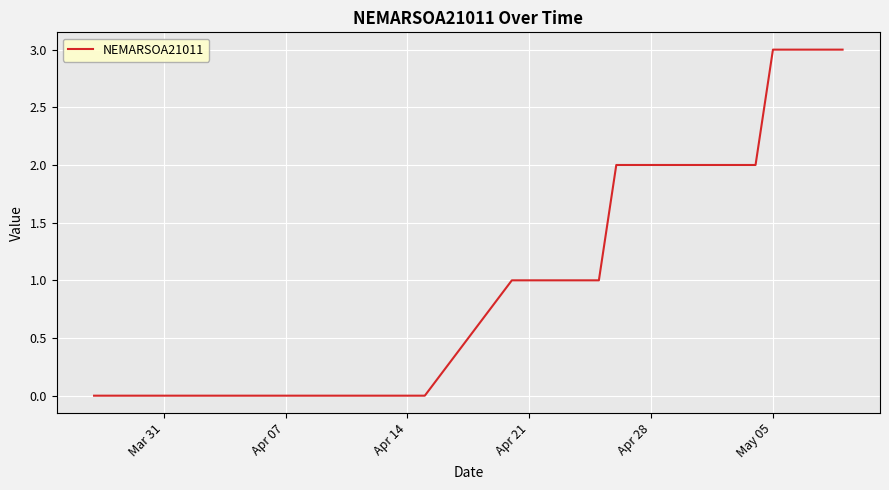

What is the difference between the maximum and minimum values?

3